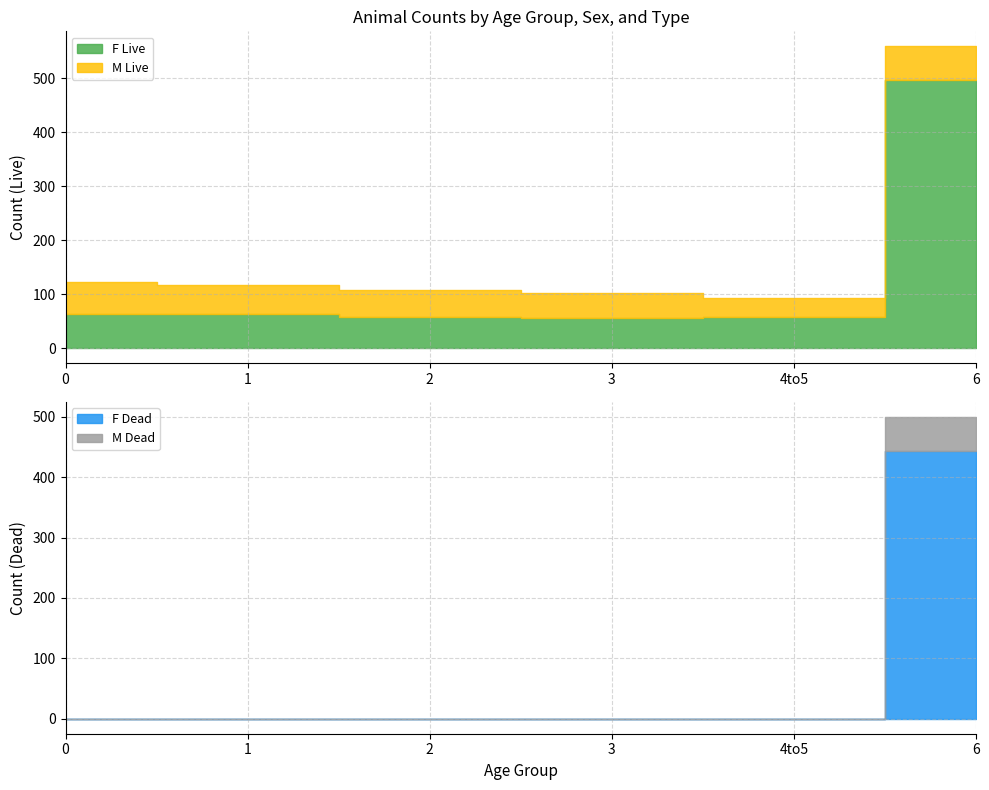

What is the difference between the highest and lowest values at 4to5?

57